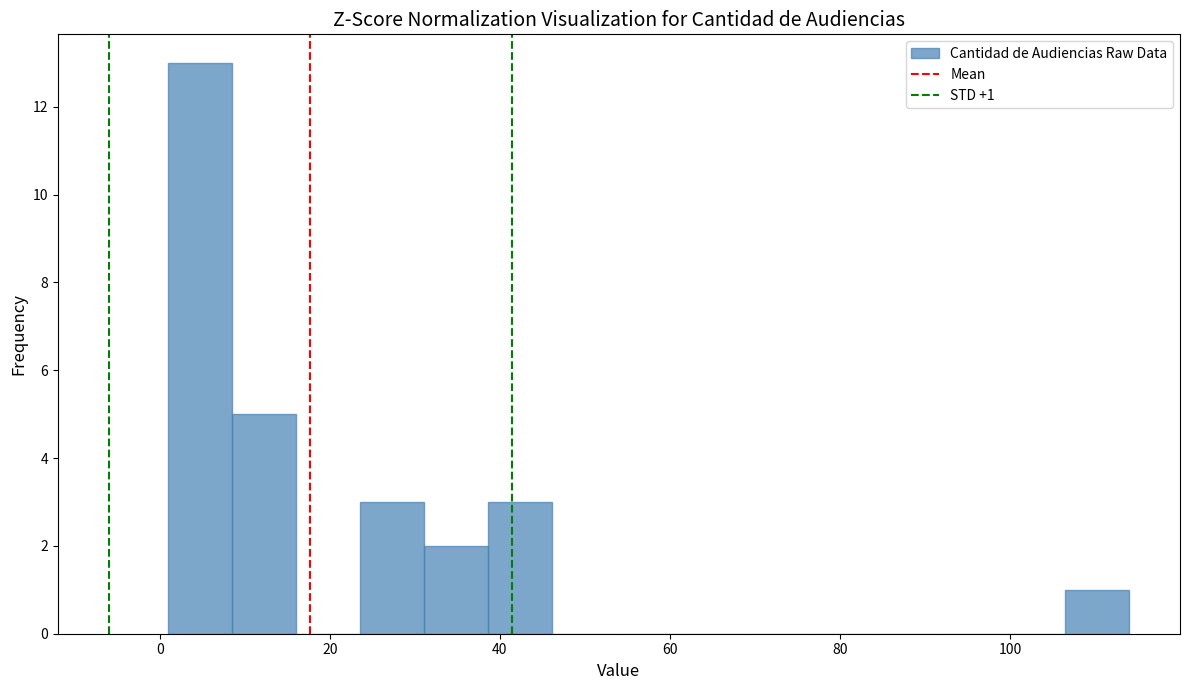

Read against the x-axis, roughly where is the centre of the tallest bar?

4